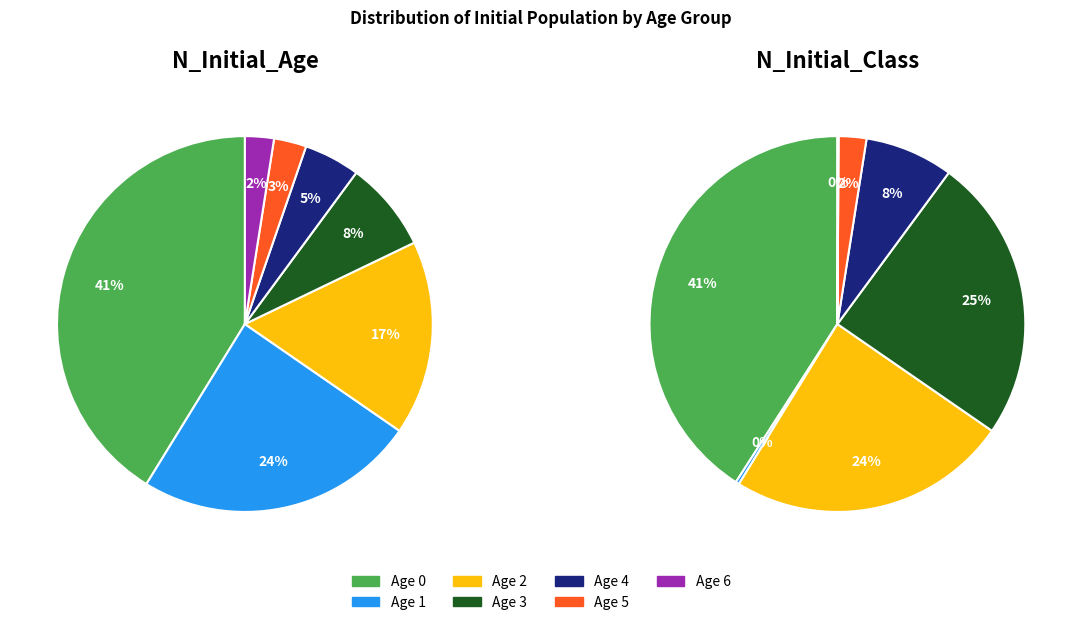

The Age 3 slice represents 2% of the pie. True or false?

False